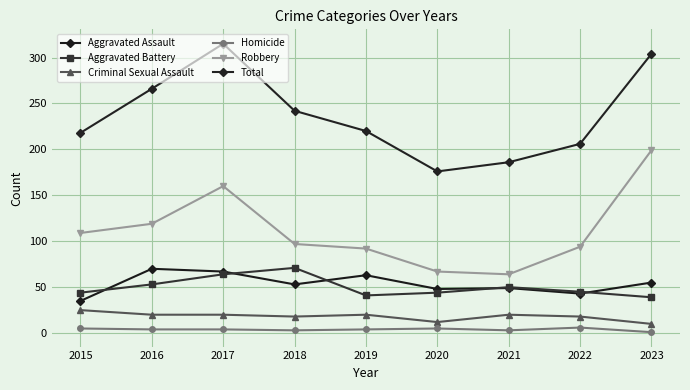

How many data points does each series have?

9